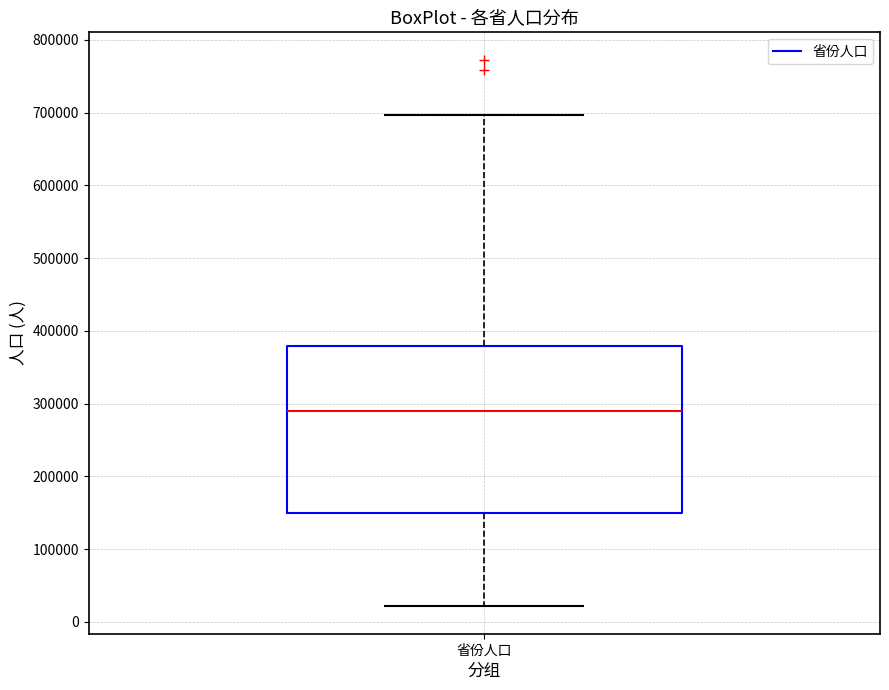

Read this box plot against the y-axis: the position of the median line, the range covered by the box, and the ends of both whiskers. The values are not printed on the chart, so give them approximately, as read against the axis.

median 290000, box 150000 to 380000, whiskers 20000 to 700000